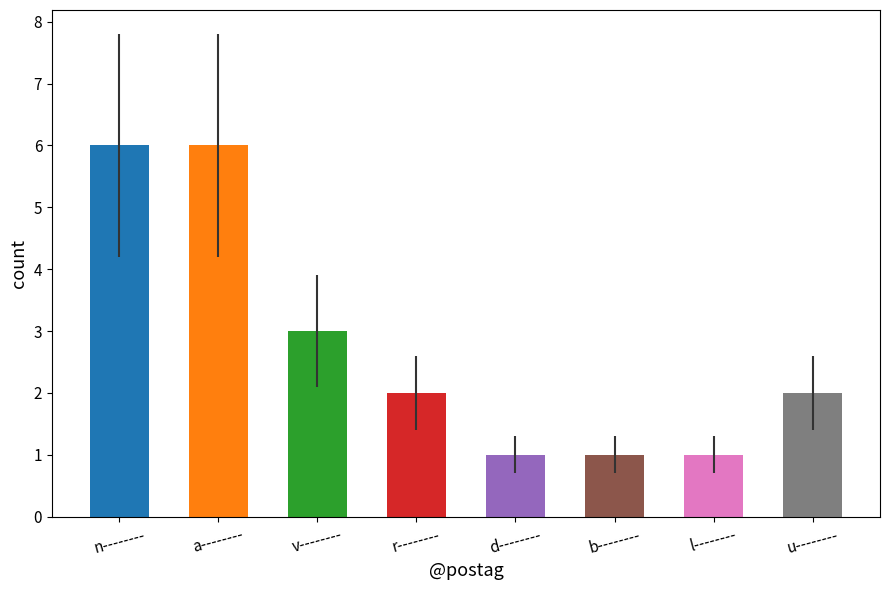

Reading left to right, what are all the values shown in this chart?

6	6	3	2	1	1	1	2